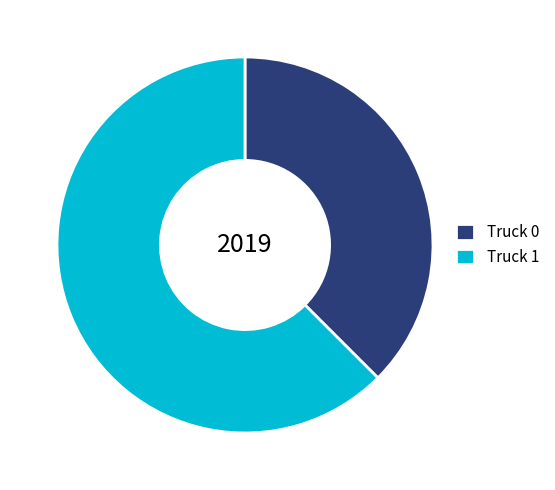

Do Truck 0 and Truck 1 together represent more than half of the pie?

Yes